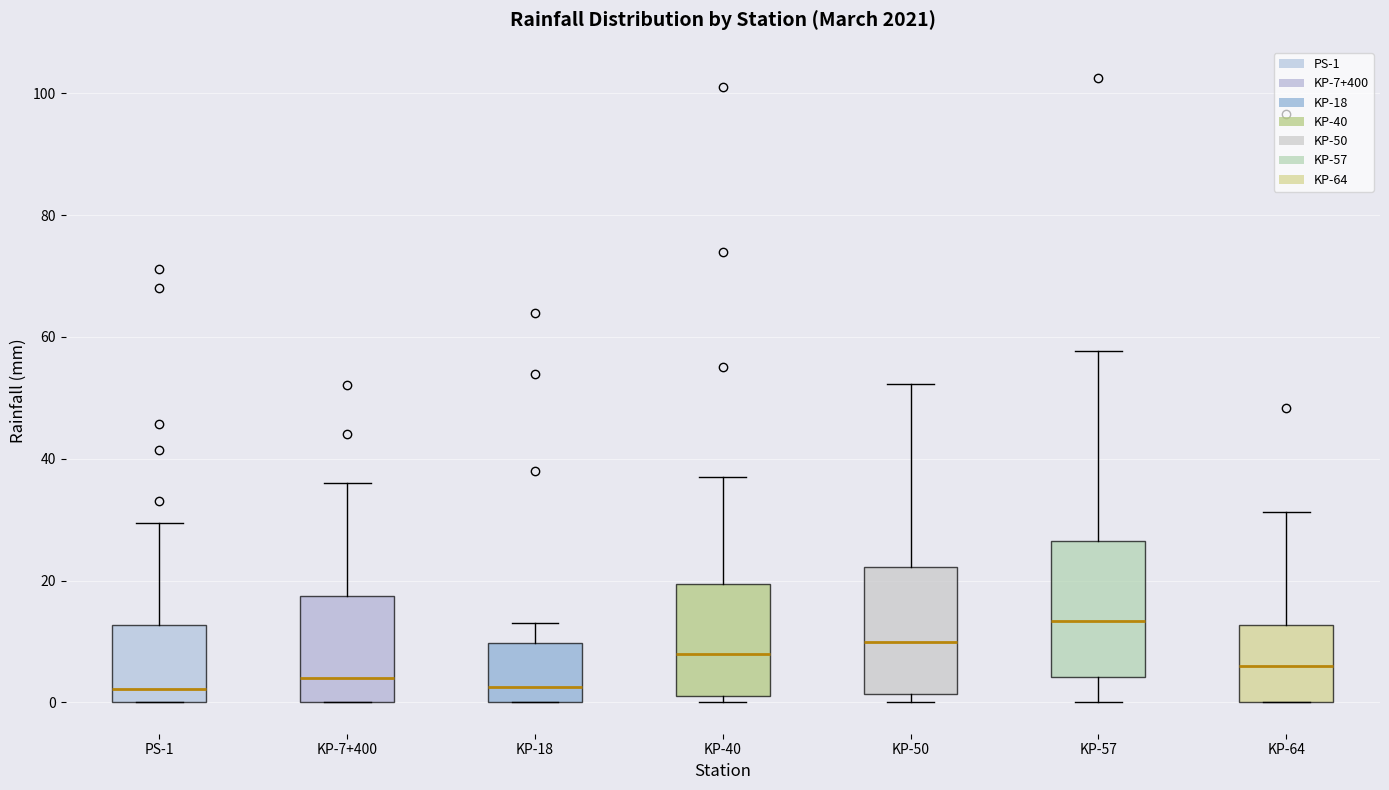

Reading left to right, transcribe this box plot: for each box, give where its median line is, the range the box spans, and where its two whiskers end, as read against the y-axis. The values are not printed on the chart, so give them approximately, as read against the axis.

PS-1: median 2, box 0 to 12, whiskers 0 to 30
KP-7+400: median 4, box 0 to 18, whiskers 0 to 36
KP-18: median 2, box 0 to 10, whiskers 0 to 14
KP-40: median 8, box 2 to 20, whiskers 0 to 38
KP-50: median 10, box 2 to 22, whiskers 0 to 52
KP-57: median 14, box 4 to 26, whiskers 0 to 58
KP-64: median 6, box 0 to 12, whiskers 0 to 32